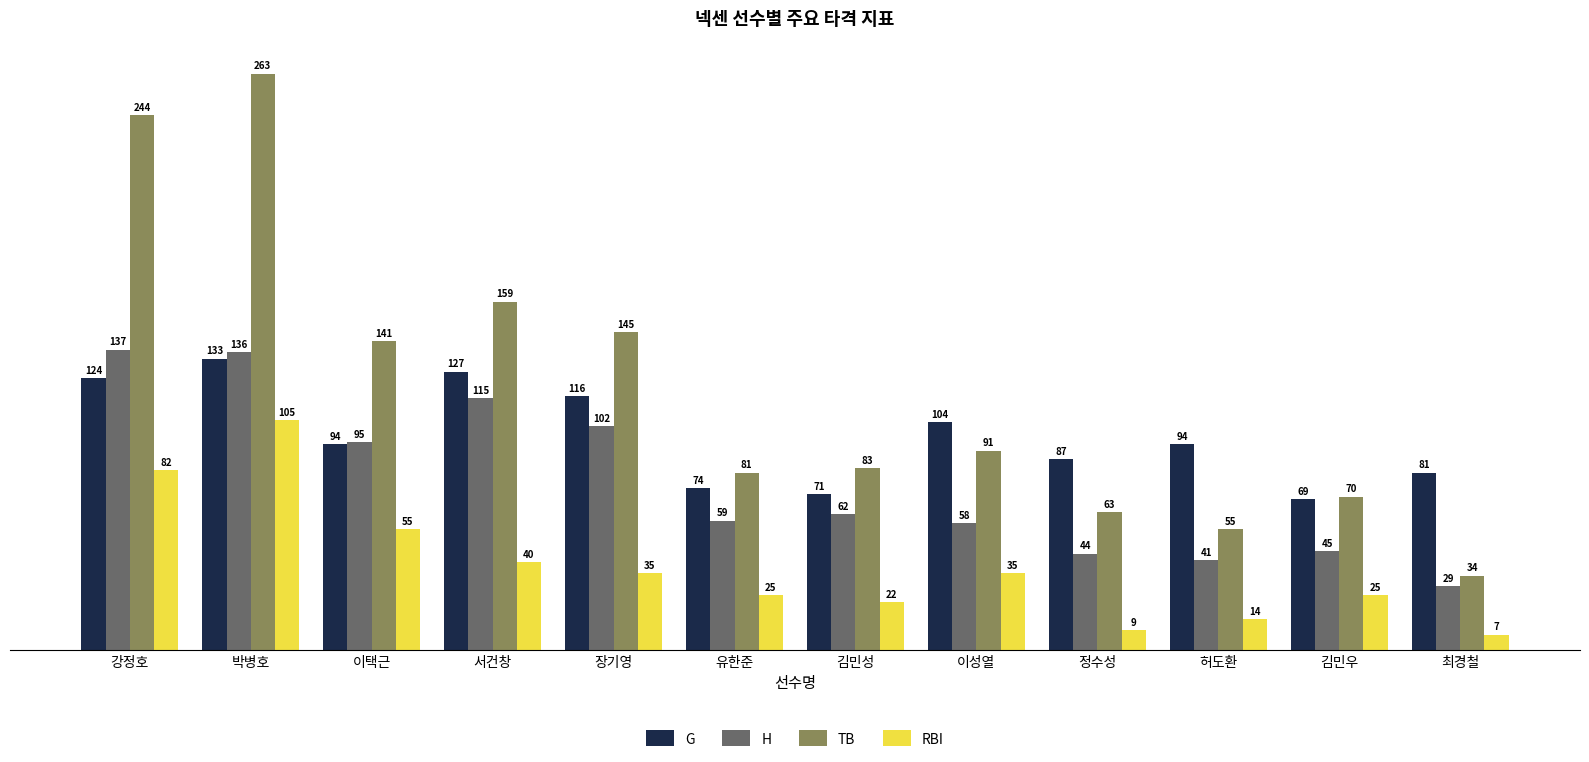

Reading left to right, transcribe all the data shown in this chart.

G: 124	133	94	127	116	74	71	104	87	94	69	81
H: 137	136	95	115	102	59	62	58	44	41	45	29
TB: 244	263	141	159	145	81	83	91	63	55	70	34
RBI: 82	105	55	40	35	25	22	35	9	14	25	7